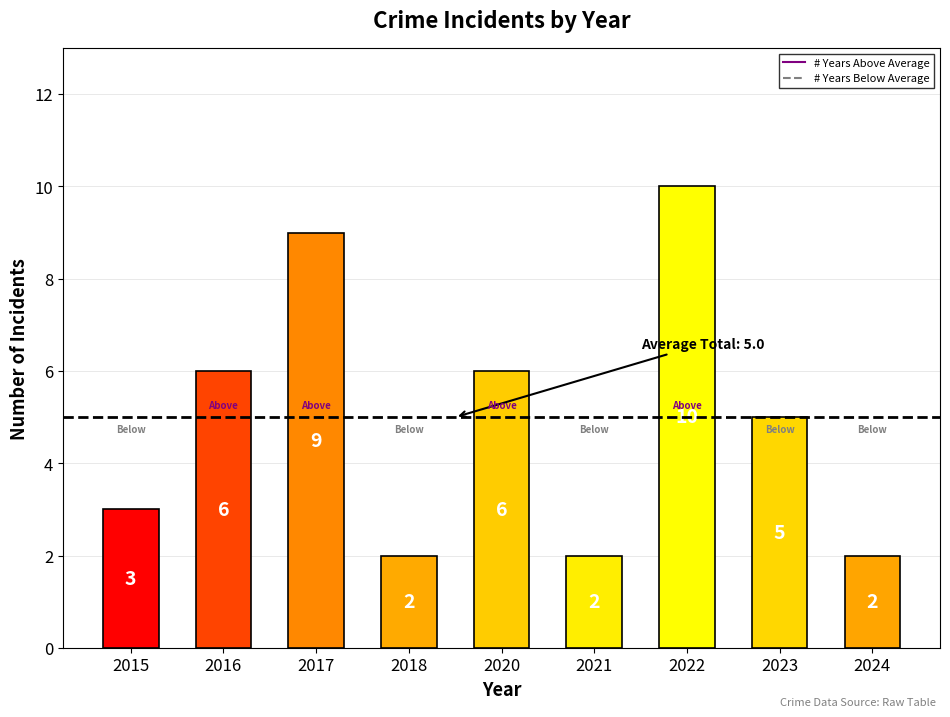

What is the greatest value displayed?

10